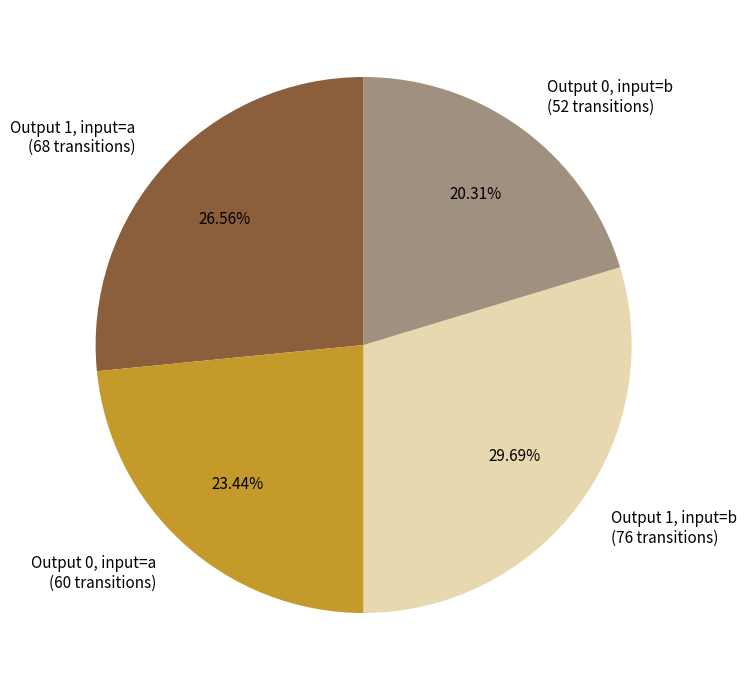

Count the number of slices in the pie.

4